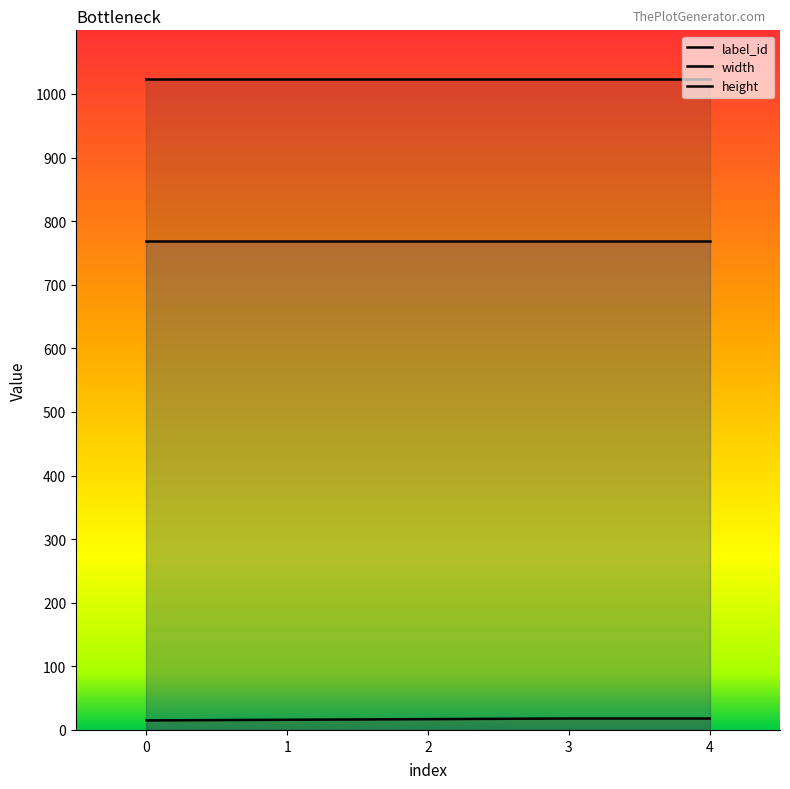

Which series has the largest range (max minus min)?

label_id